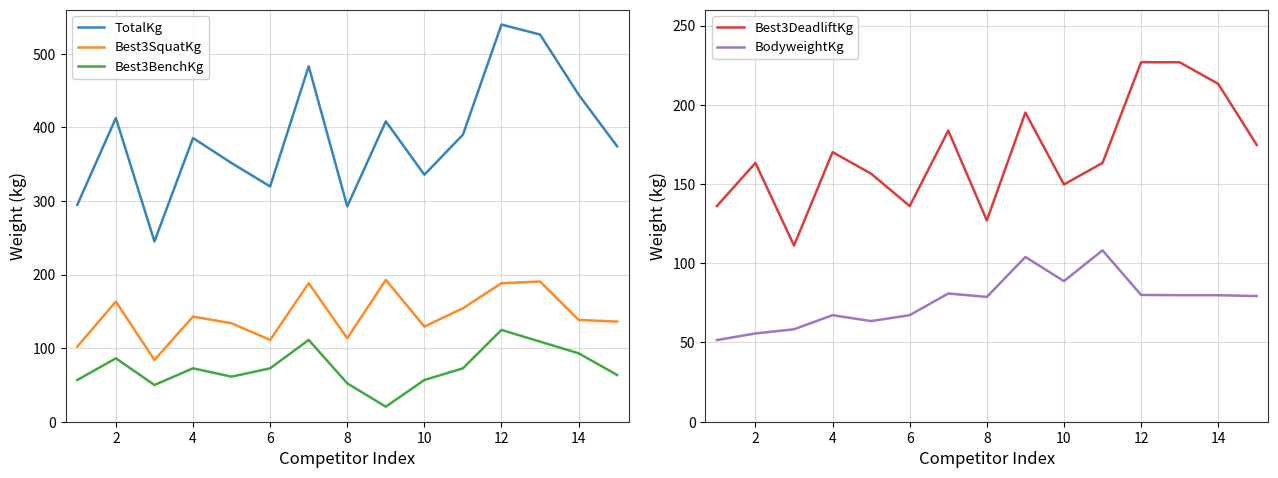

True or false: Best3SquatKg and Best3BenchKg cross at least once.

False